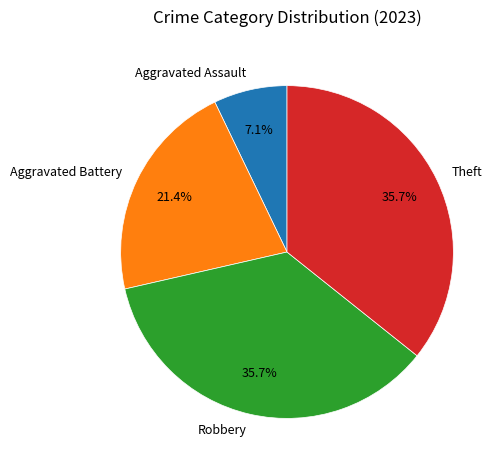

To the nearest percent, what is the combined percentage of Robbery and Aggravated Assault?

43%